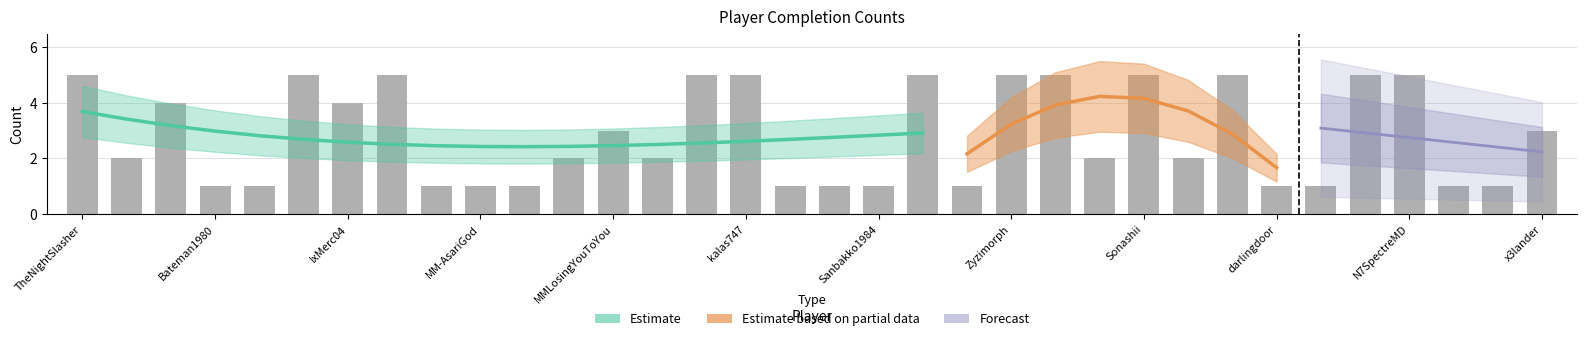

What is the sum of the values at lxMerc04 and Kocka007?

6